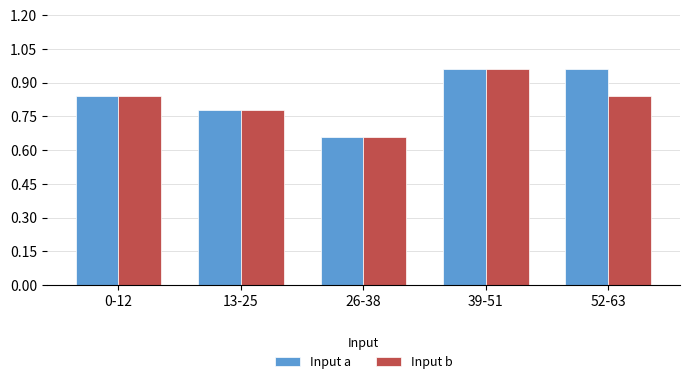

Rank the series at 52-63 from lowest to highest value.

Input b, Input a